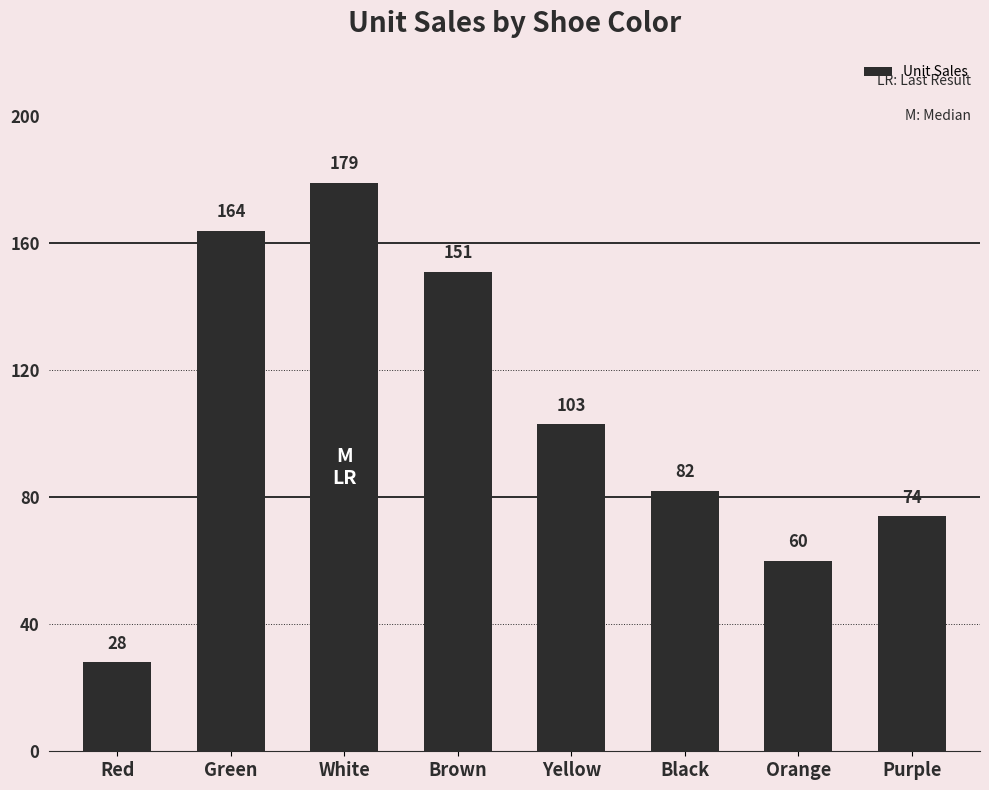

What is the average value?

105